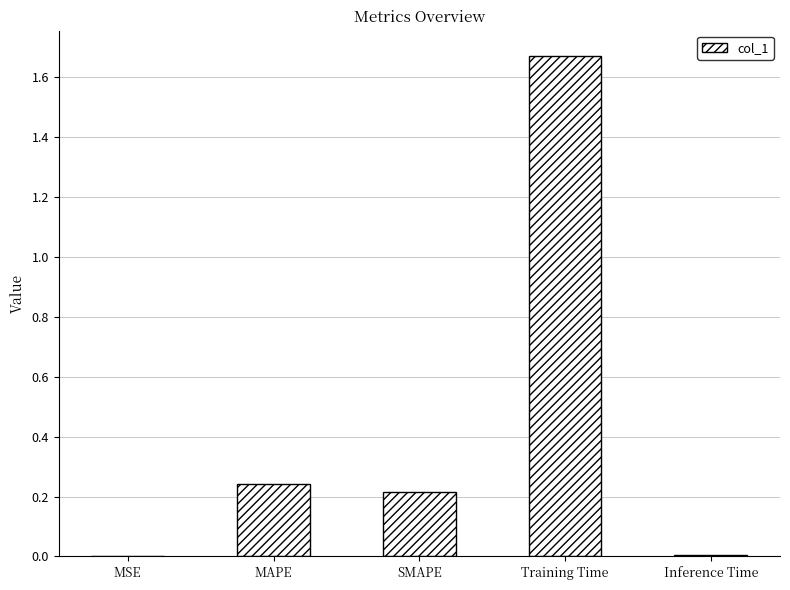

What is the sum of the values at MAPE and SMAPE?

0.5